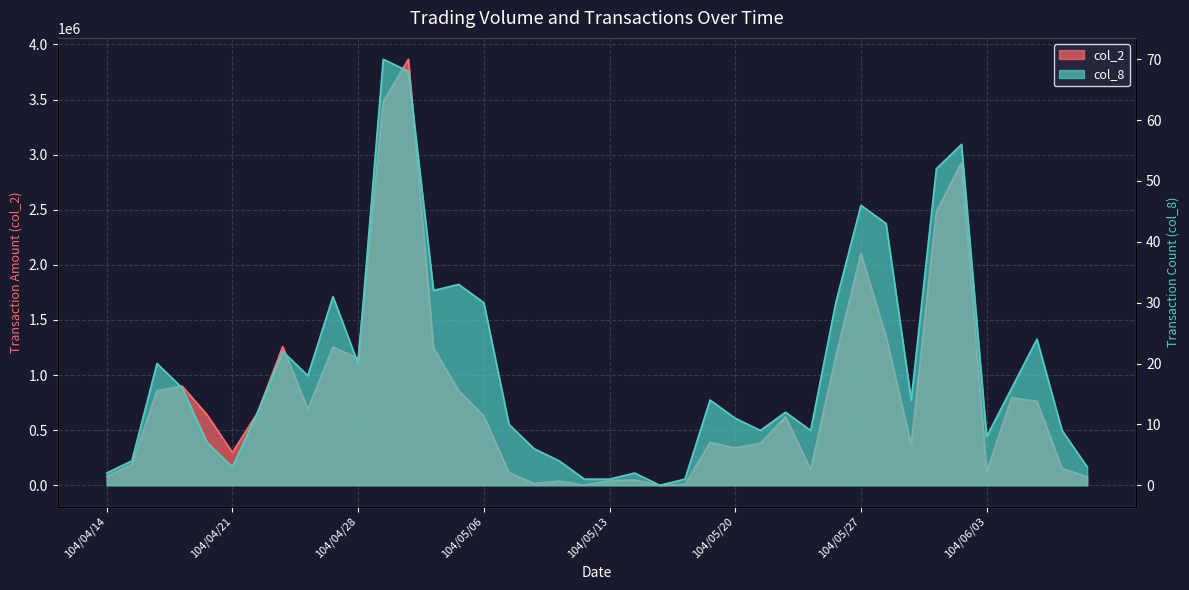

What is the difference between the highest and lowest values at 104/04/17?

900114